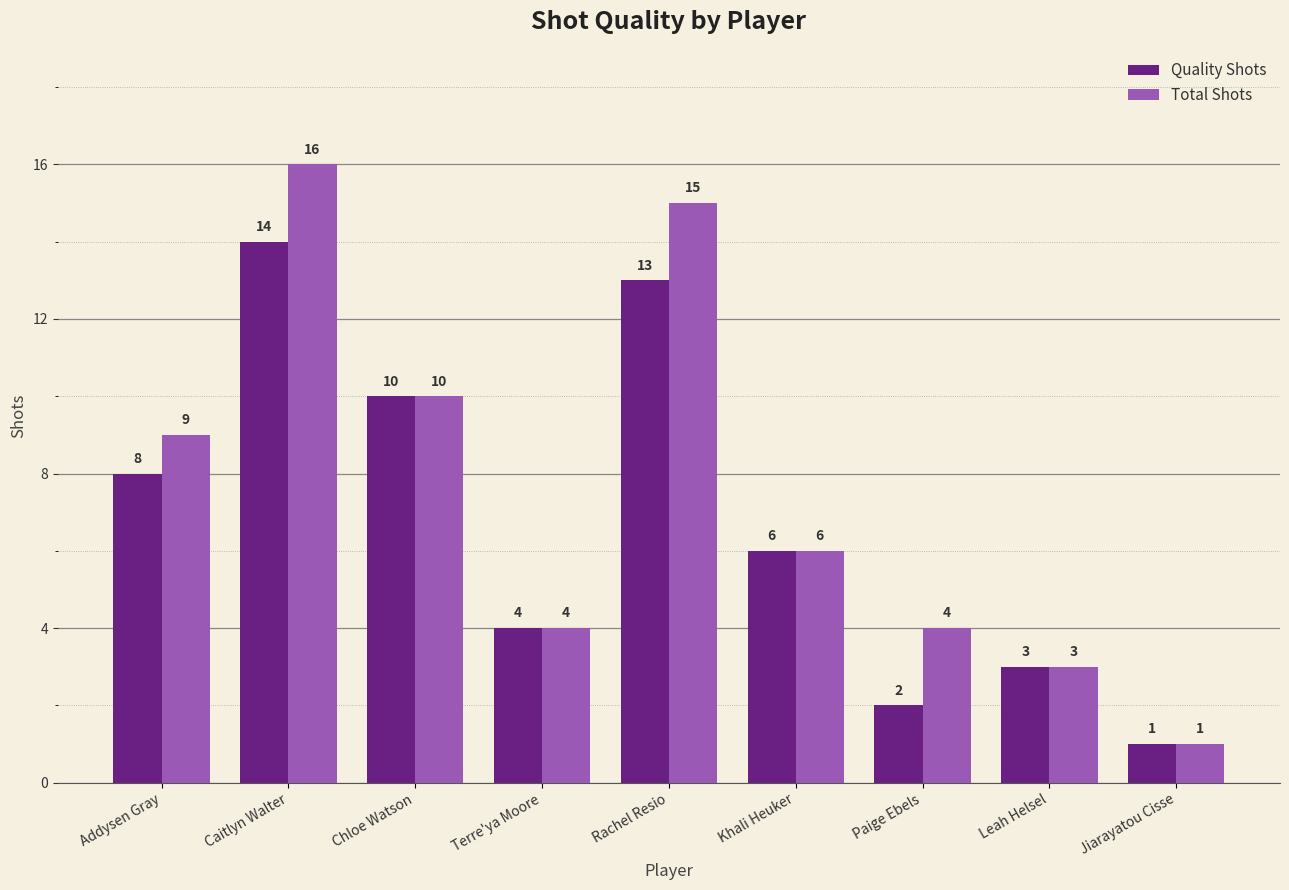

How many groups of bars are there?

9